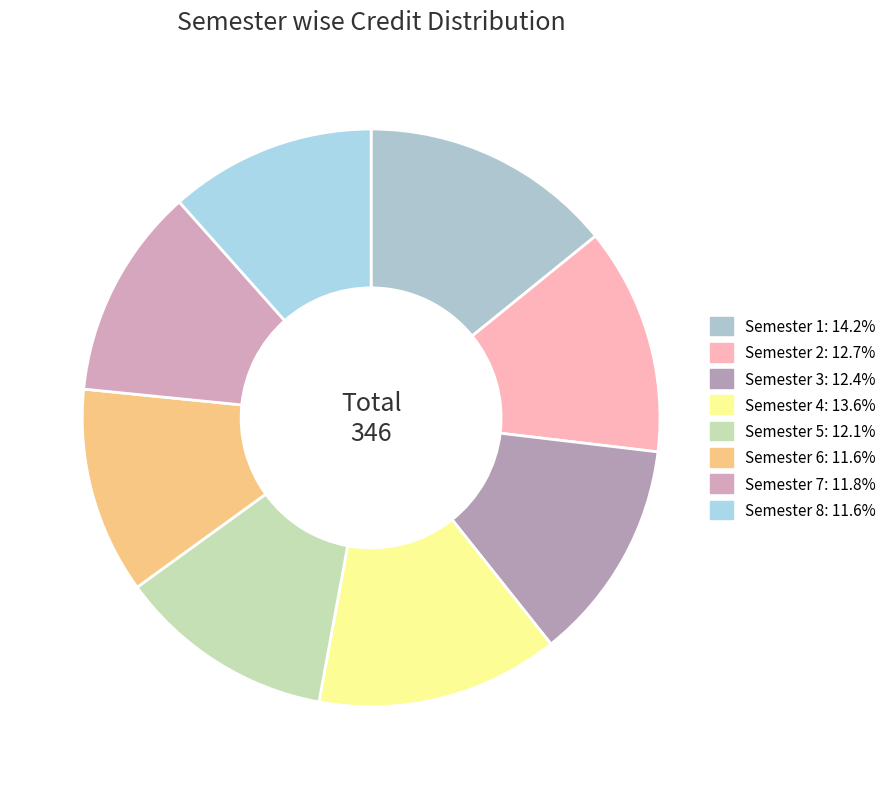

How many slices are in this pie chart?

8